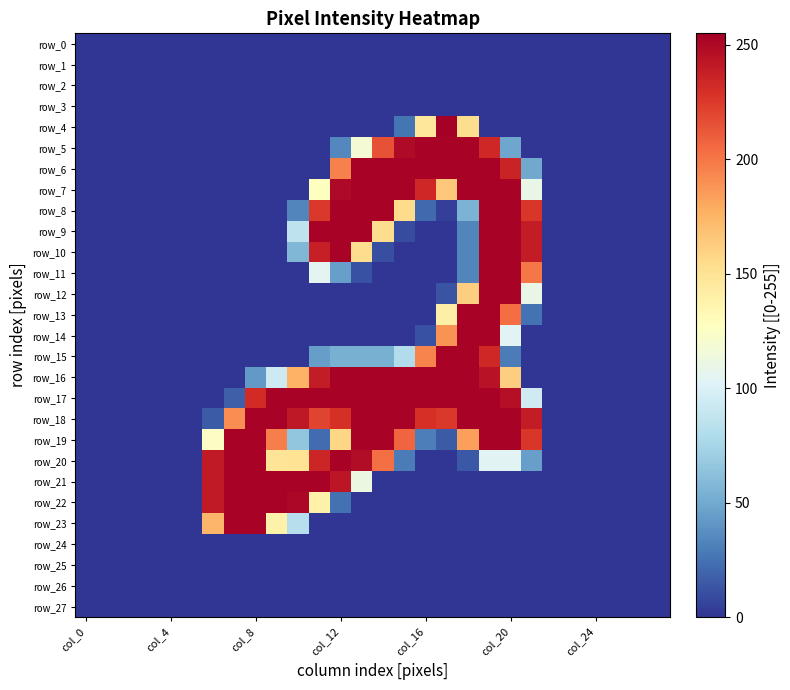

At which category is the sum across all series the highest?

19